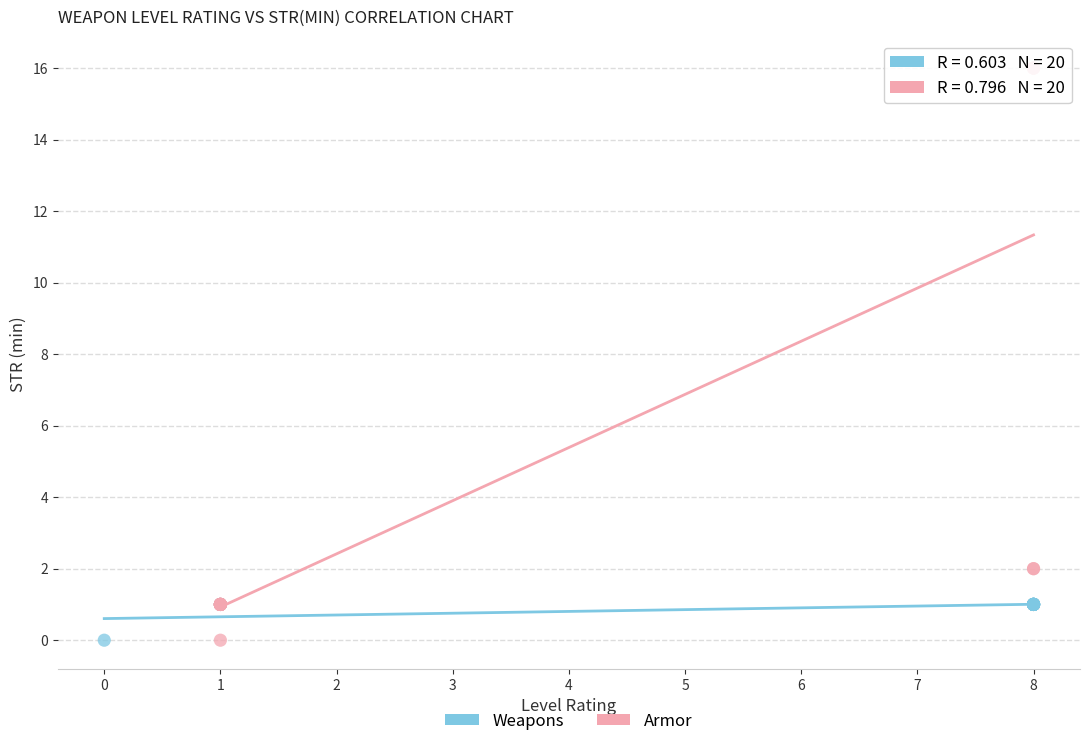

Which series has the largest Y range (max minus min)?

Armor